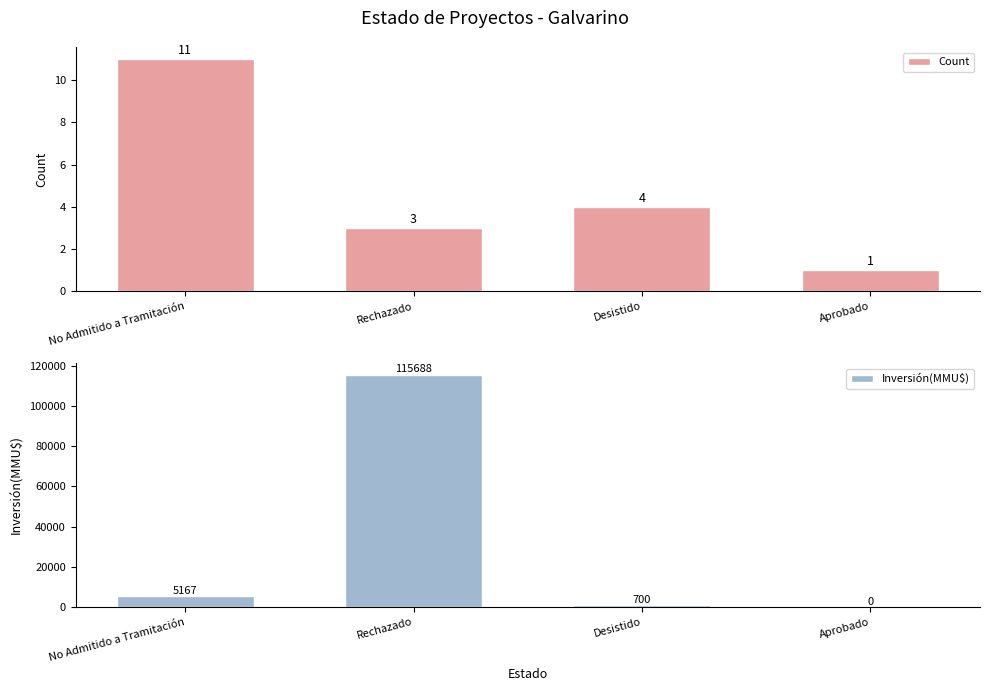

Reading left to right, extract all data points from this chart.

Count: 11	3	4	1
Inversión(MMU$): 5167	115688	700	0